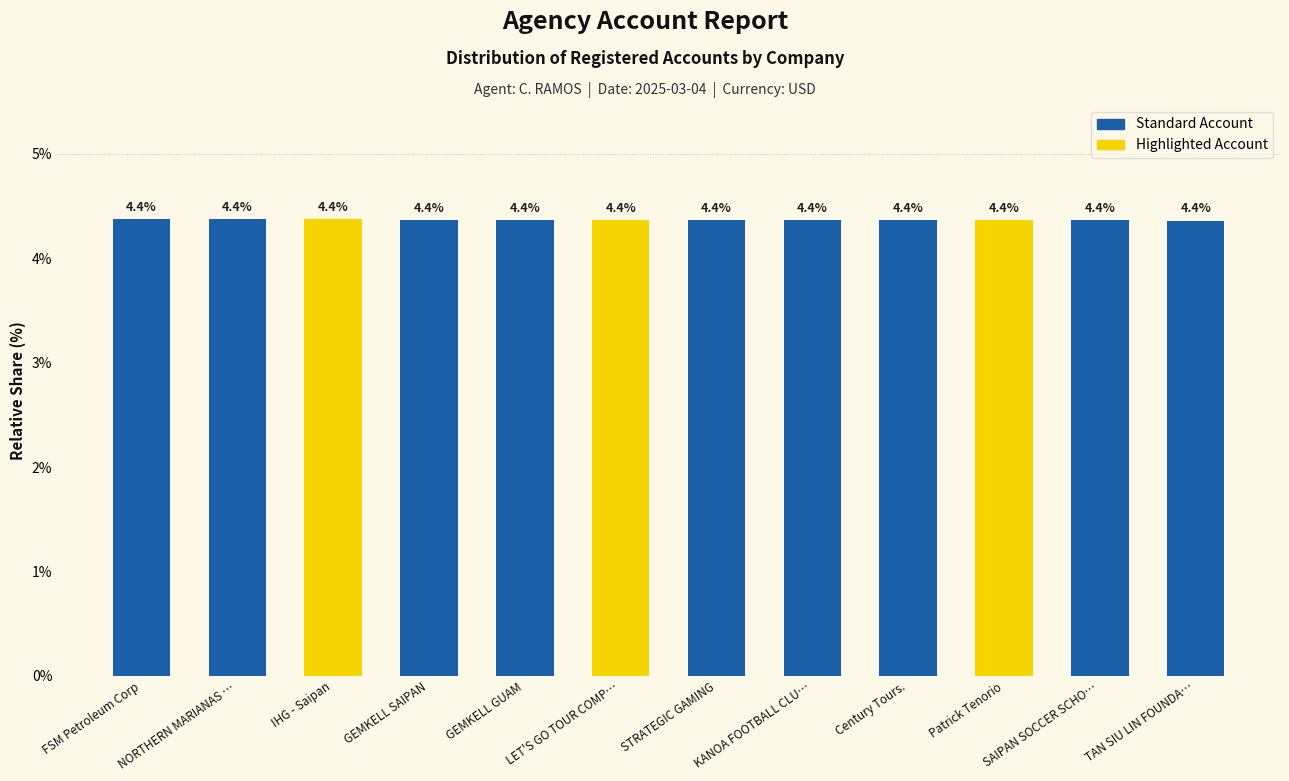

Is it true that the value at LET'S GO TOUR COMP… is 7.8?

False